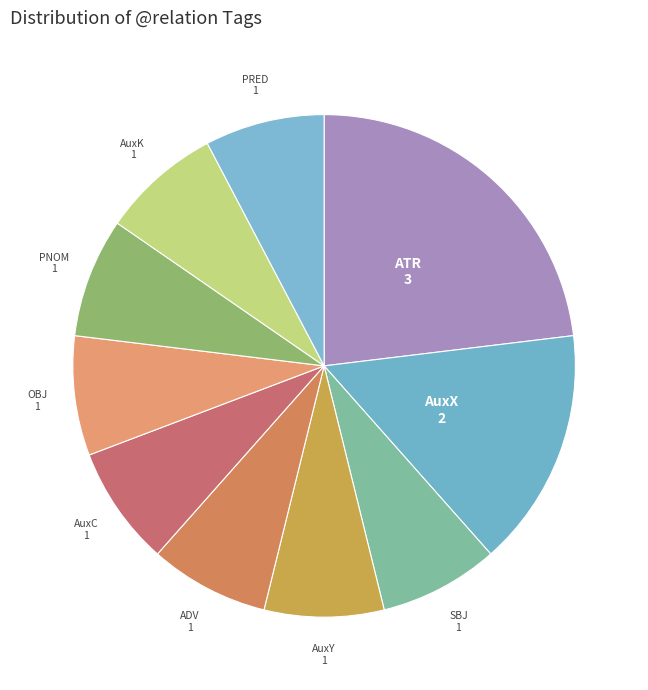

Is the sum of AuxC and PNOM greater than half?

No